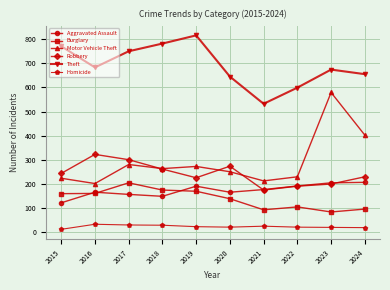

What is the difference between the highest and lowest values at 2016?

651